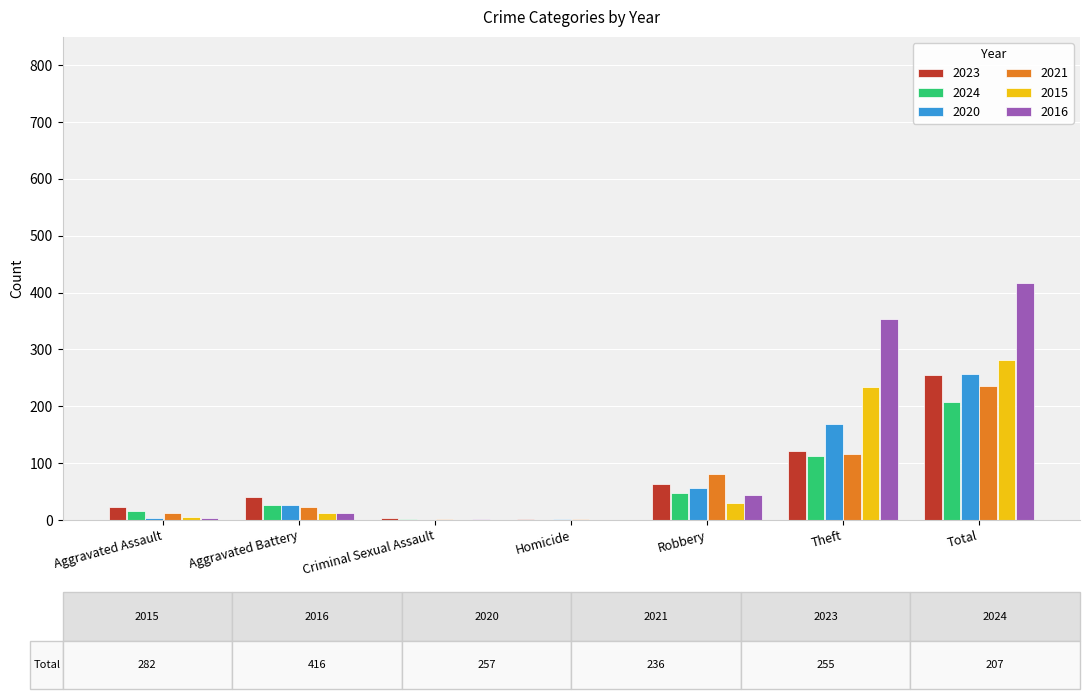

Which series has the largest total across all categories?

2016